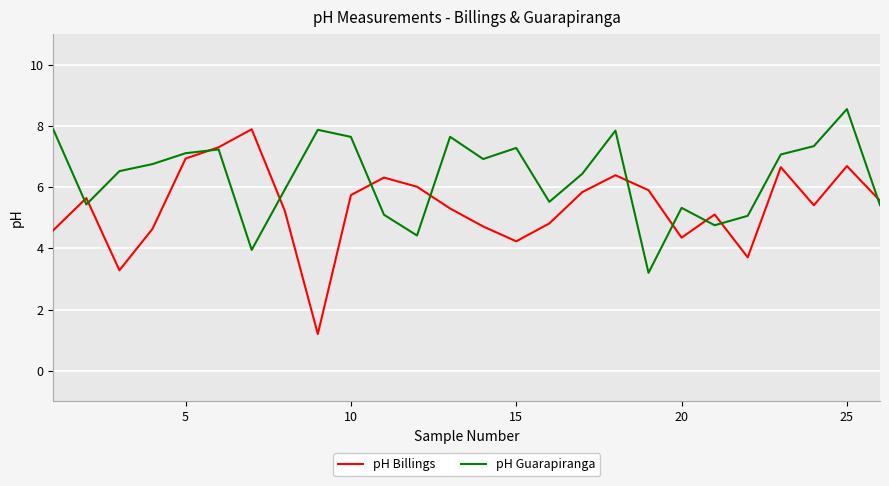

Which series has the largest total across all categories?

pH Guarapiranga